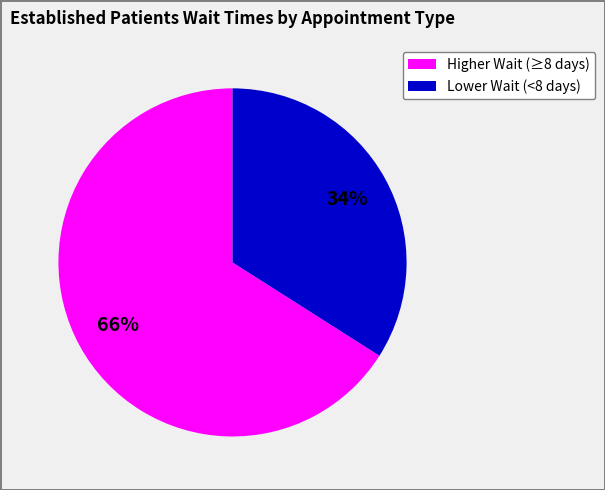

Is there any slice that represents more than half of the pie?

Yes